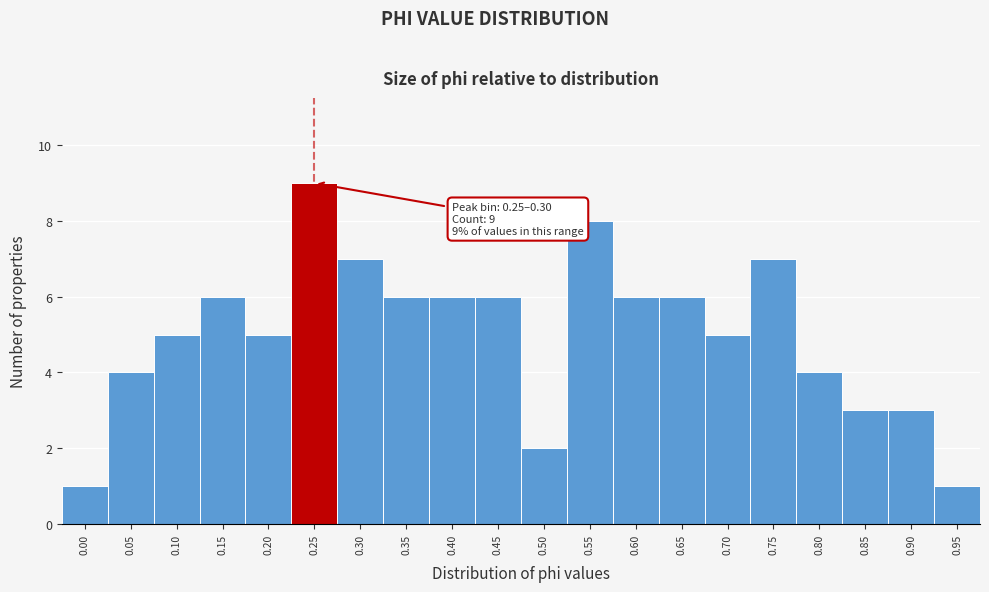

Reading right to left, transcribe all the data shown in this chart.

0.95=1	0.90=3	0.85=3	0.80=4	0.75=7	0.70=5	0.65=6	0.60=6	0.55=8	0.50=2	0.45=6	0.40=6	0.35=6	0.30=7	0.25=9	0.20=5	0.15=6	0.10=5	0.05=4	0.00=1